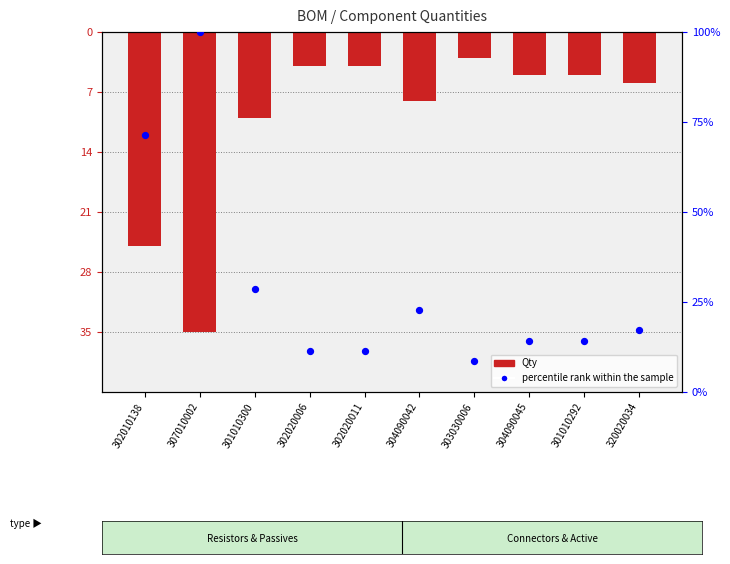

What are all the series names shown in the legend?

Qty, percentile rank within the sample